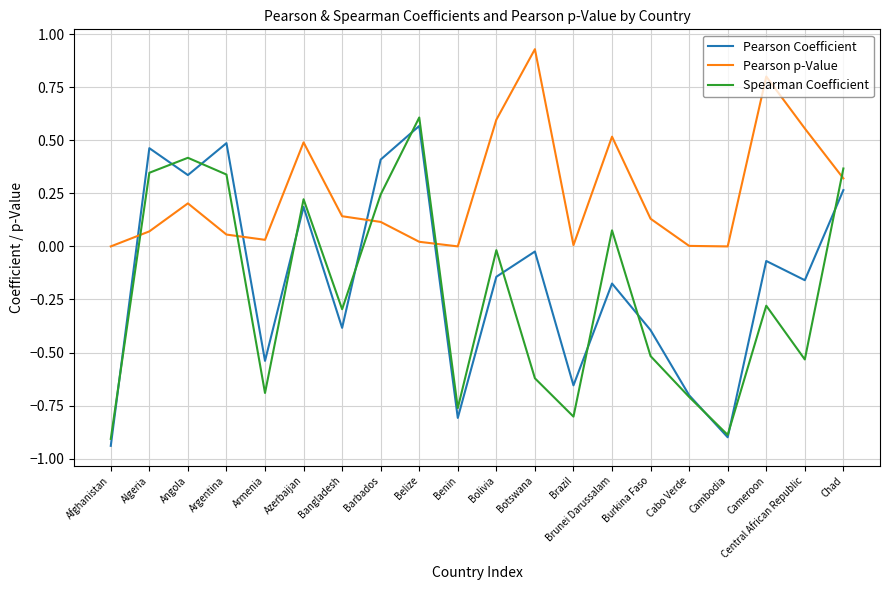

The Spearman Coefficient series shows -0.3 at Cameroon. True or false?

True